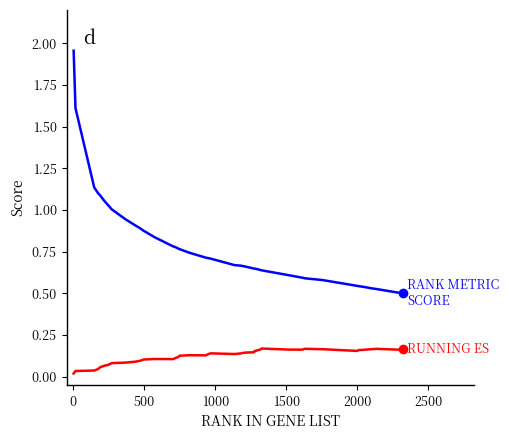

Does the chart display data point markers on the line(s)?

No